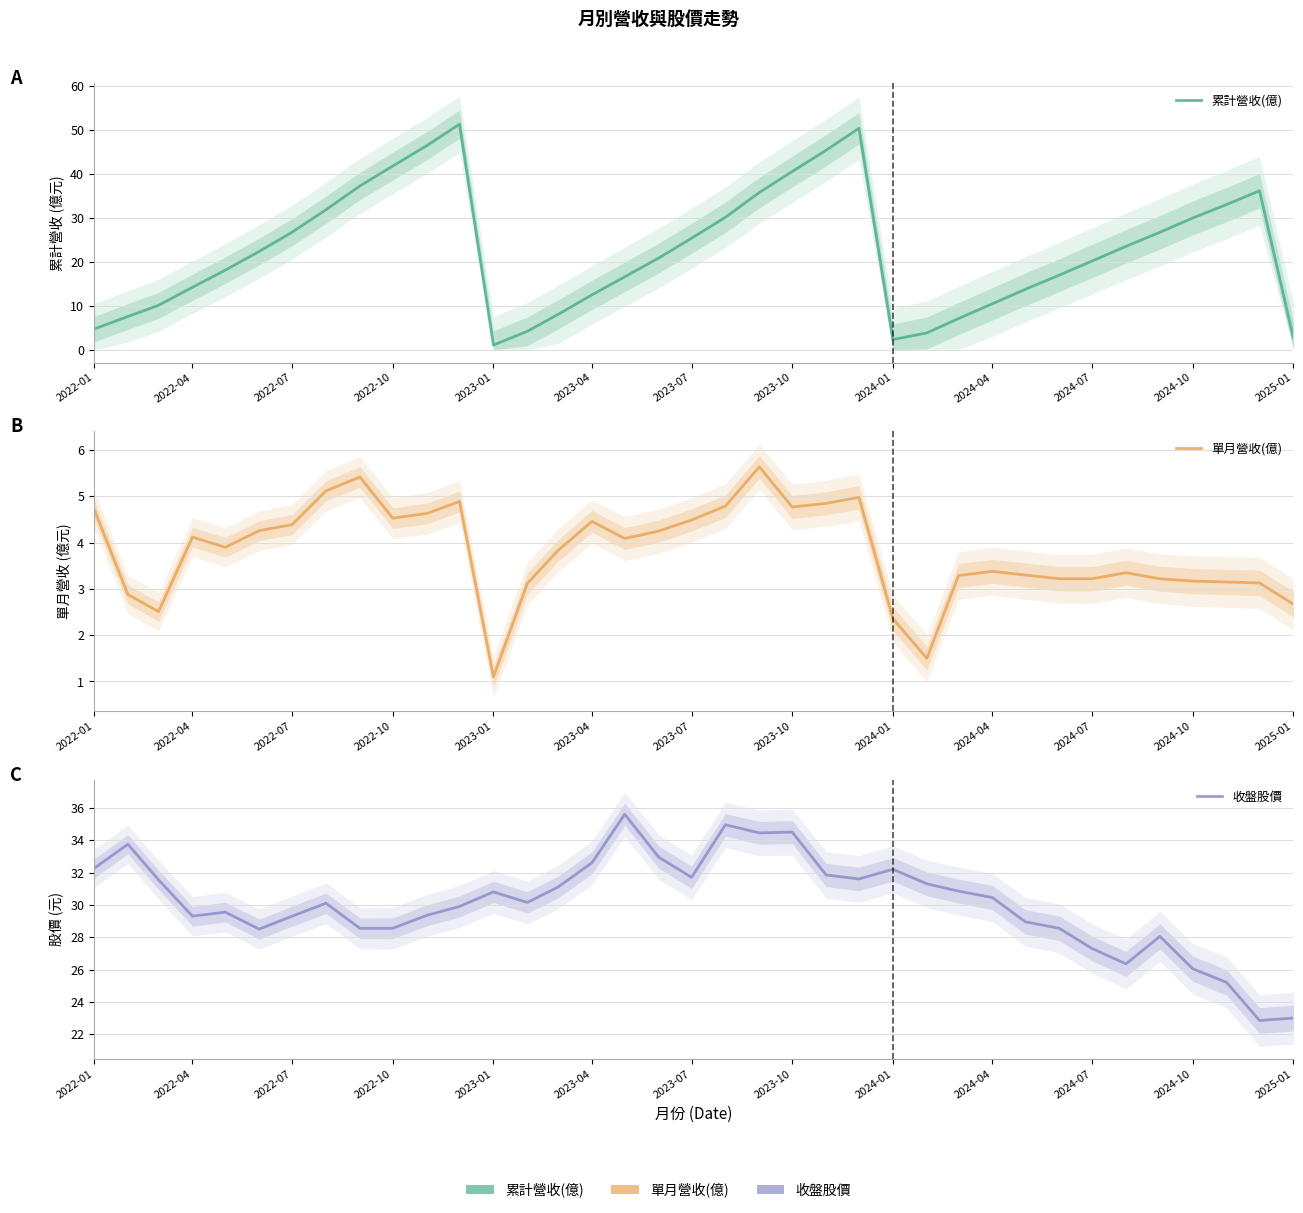

How many lines are shown in the chart?

3